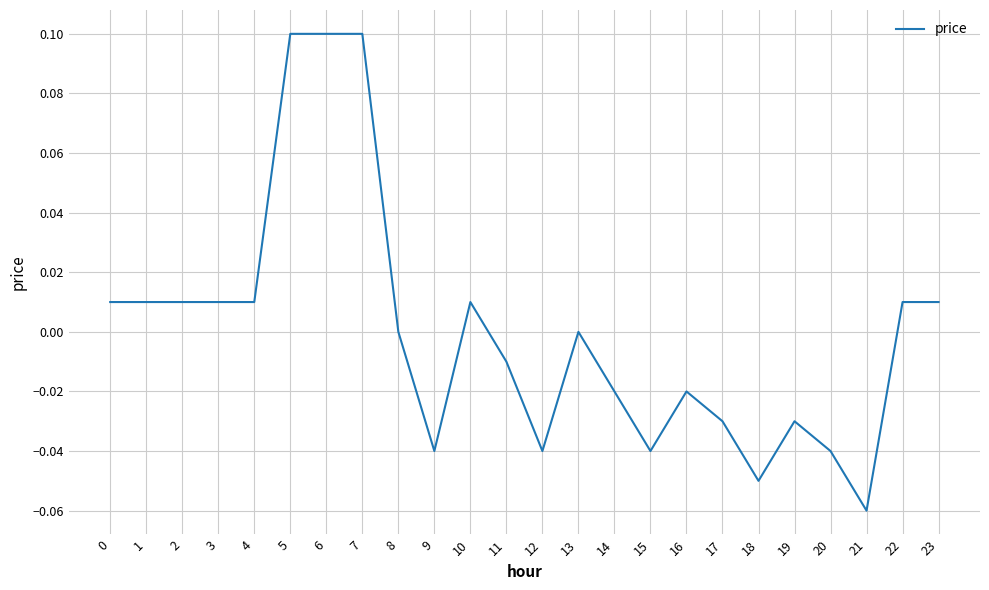

At which category does the chart reach its minimum across all series?

21